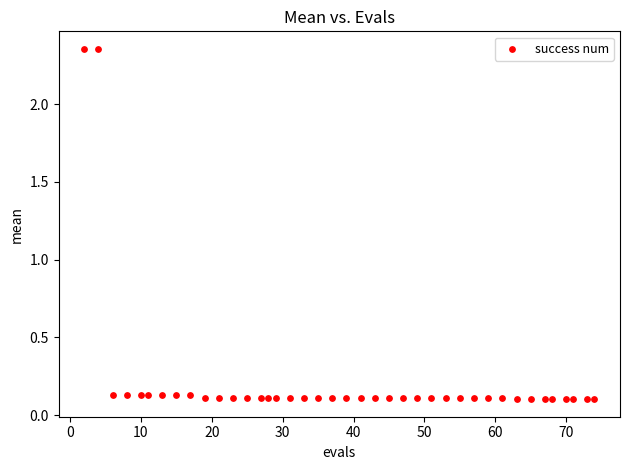

What is the range of Y values (max minus min)?

2.3